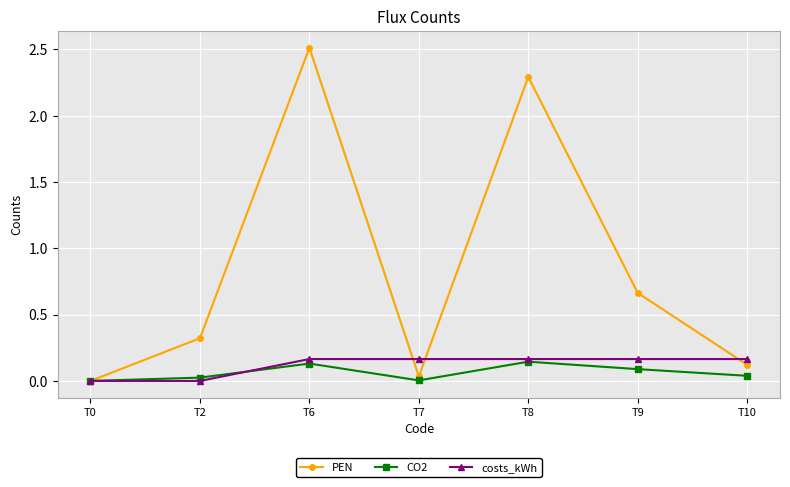

Count the number of categories in the chart.

7